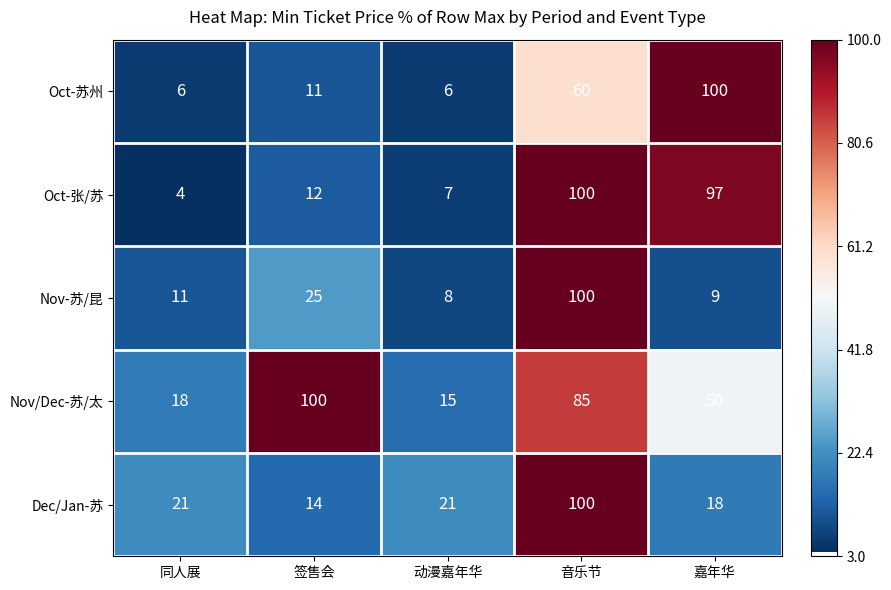

At how many categories does at least one series exceed 38?

3